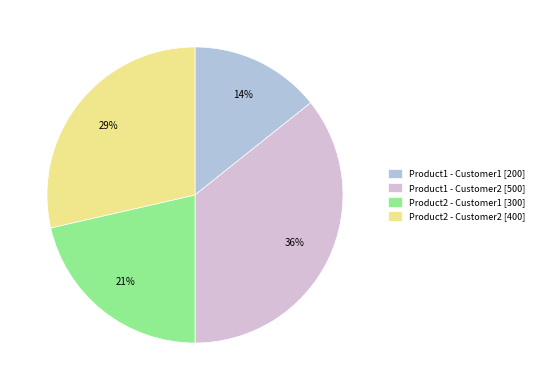

How many slices are in this pie chart?

4